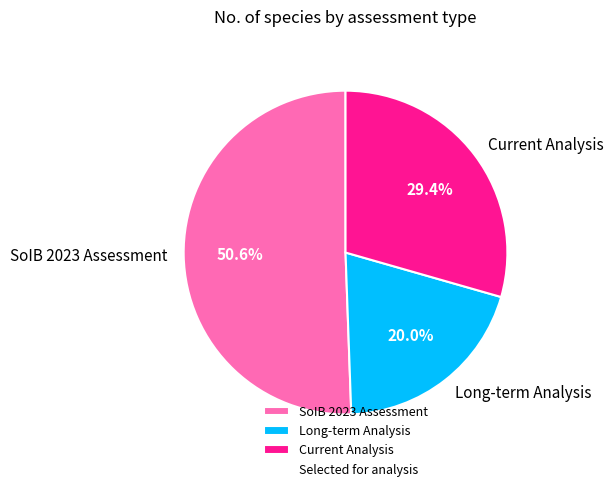

Is it true that SoIB 2023 Assessment is 36% of the pie?

False